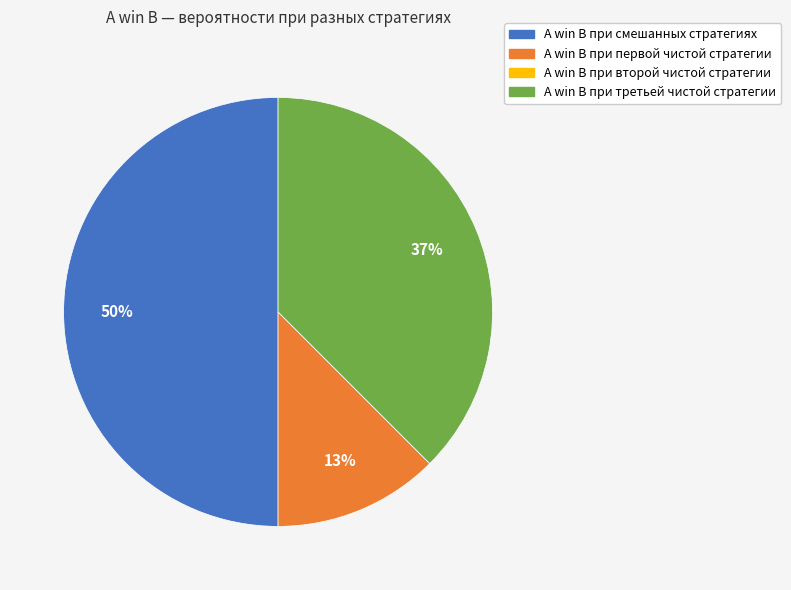

To the nearest percent, what portion does А win B при третьей чистой стратегии represent?

37%